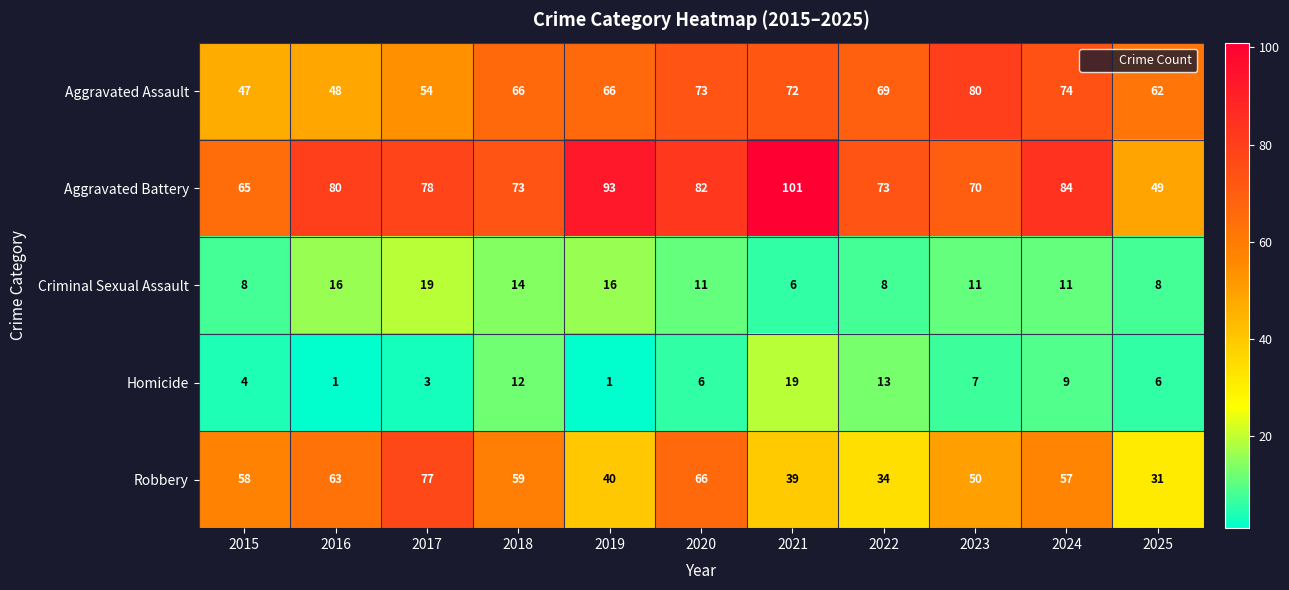

What is the difference between the maximum and minimum values in the Homicide series?

18